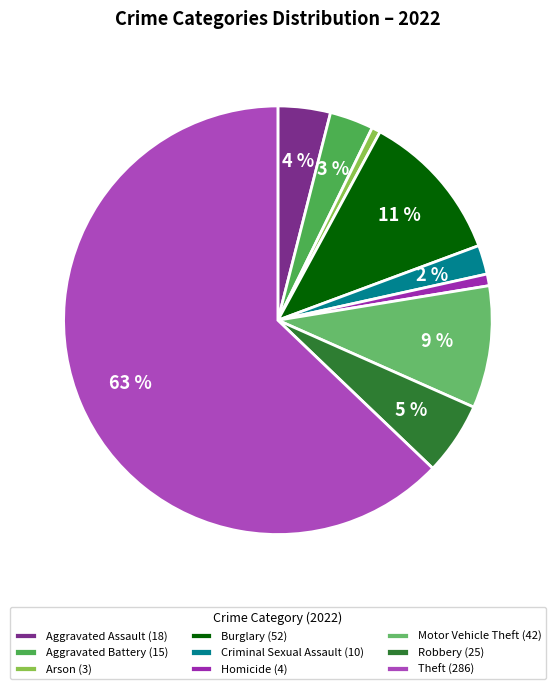

What is the smallest slice in the pie chart?

Arson